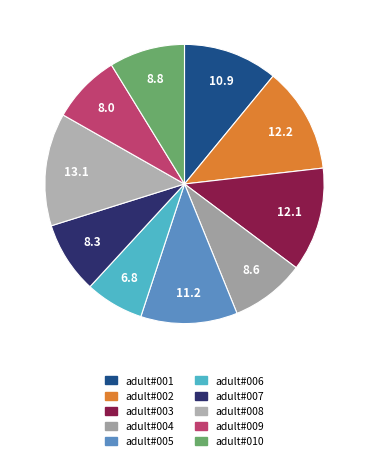

Count the number of slices in the pie.

10